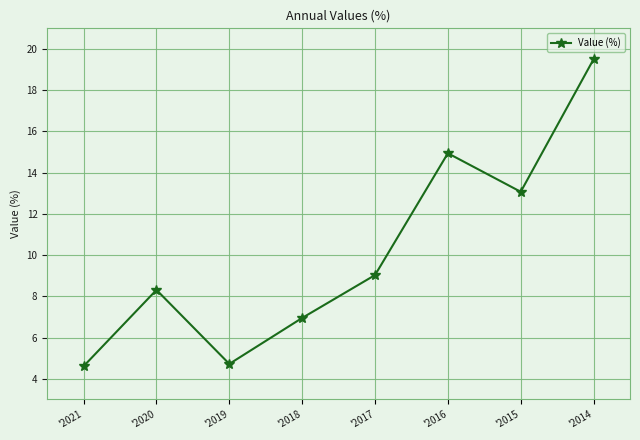

How many points are lower than both their immediate neighbors (excluding endpoints)?

2